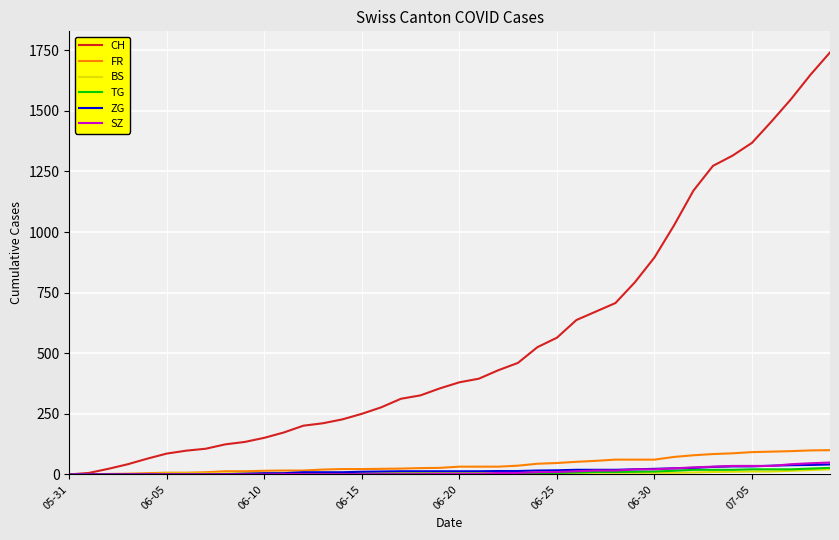

Which series has the widest spread of values?

CH